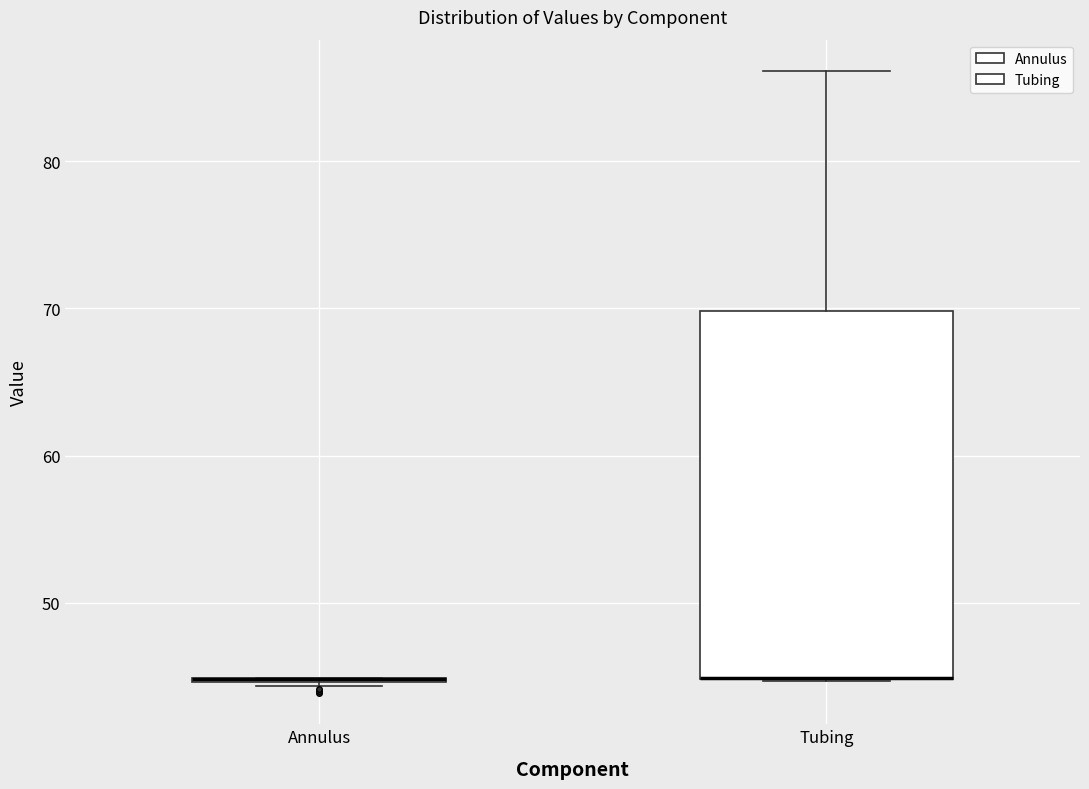

Comparing the boxes themselves (not the whiskers), which one is the tallest?

Tubing